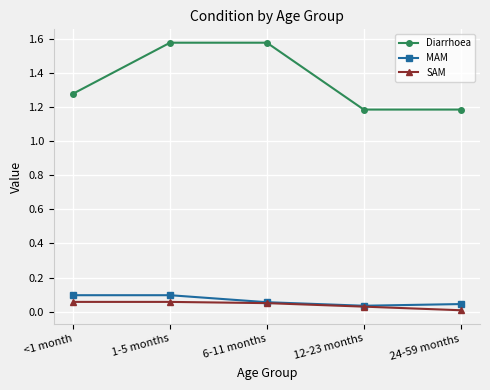

The Diarrhoea series shows 1.2 at 24-59 months. True or false?

True